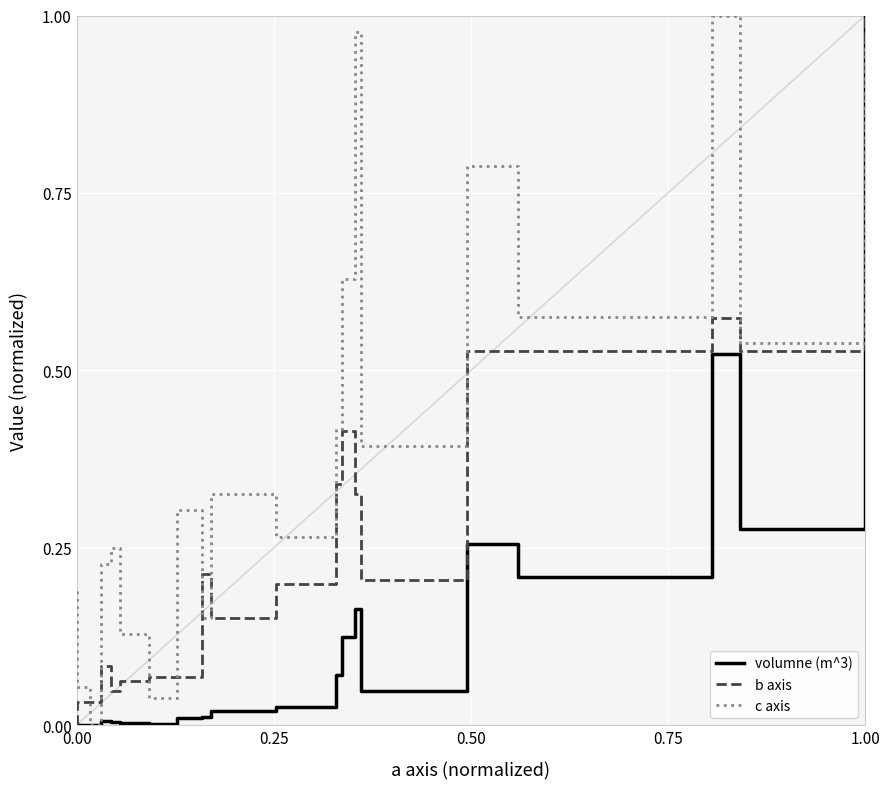

Between 1.00 and 0.00, which is larger?

1.00